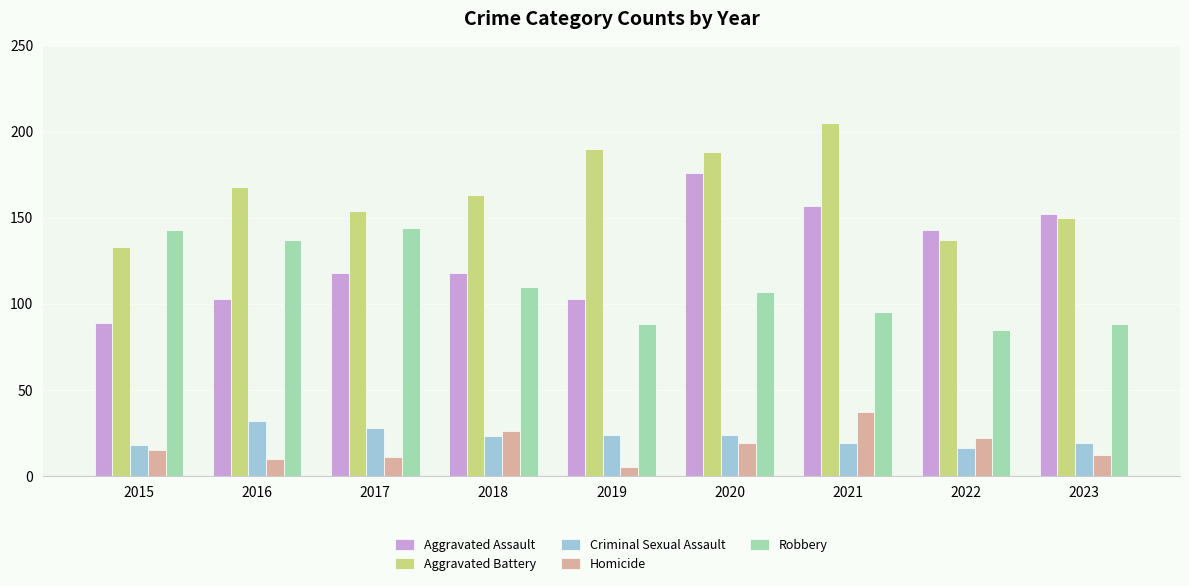

Is the value of Criminal Sexual Assault at 2023 greater than the value of Aggravated Battery at 2018?

No